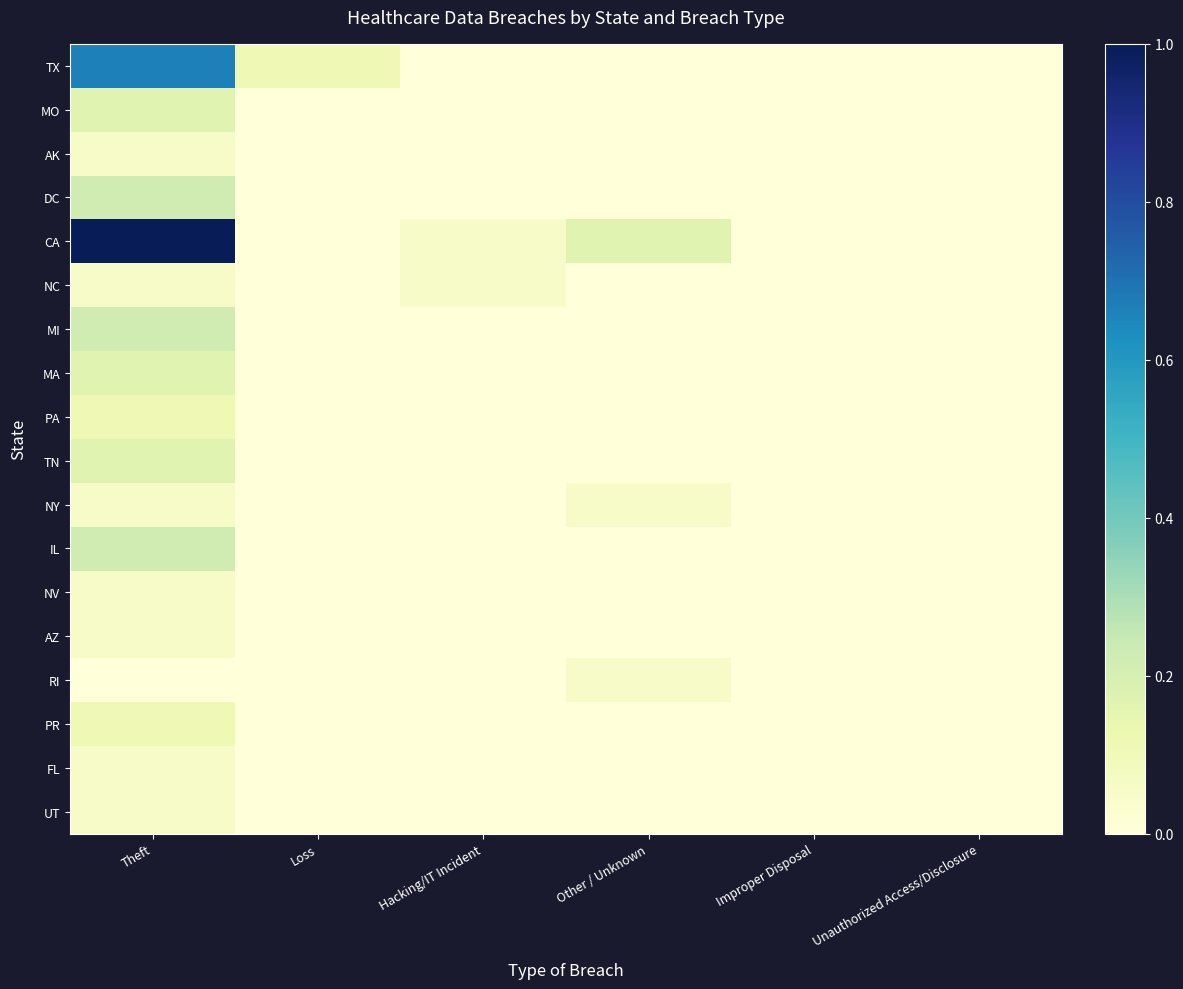

Reading left to right, extract all data points from this chart.

TX: Theft=0.7	Loss=0.1	Hacking/IT Incident=0.0	Other / Unknown=0.0	Improper Disposal=0.0	Unauthorized Access/Disclosure=0.0
MO: Theft=0.2	Loss=0.0	Hacking/IT Incident=0.0	Other / Unknown=0.0	Improper Disposal=0.0	Unauthorized Access/Disclosure=0.0
AK: Theft=0.1	Loss=0.0	Hacking/IT Incident=0.0	Other / Unknown=0.0	Improper Disposal=0.0	Unauthorized Access/Disclosure=0.0
DC: Theft=0.2	Loss=0.0	Hacking/IT Incident=0.0	Other / Unknown=0.0	Improper Disposal=0.0	Unauthorized Access/Disclosure=0.0
CA: Theft=1.0	Loss=0.0	Hacking/IT Incident=0.1	Other / Unknown=0.2	Improper Disposal=0.0	Unauthorized Access/Disclosure=0.0
NC: Theft=0.1	Loss=0.0	Hacking/IT Incident=0.1	Other / Unknown=0.0	Improper Disposal=0.0	Unauthorized Access/Disclosure=0.0
MI: Theft=0.2	Loss=0.0	Hacking/IT Incident=0.0	Other / Unknown=0.0	Improper Disposal=0.0	Unauthorized Access/Disclosure=0.0
MA: Theft=0.2	Loss=0.0	Hacking/IT Incident=0.0	Other / Unknown=0.0	Improper Disposal=0.0	Unauthorized Access/Disclosure=0.0
PA: Theft=0.1	Loss=0.0	Hacking/IT Incident=0.0	Other / Unknown=0.0	Improper Disposal=0.0	Unauthorized Access/Disclosure=0.0
TN: Theft=0.2	Loss=0.0	Hacking/IT Incident=0.0	Other / Unknown=0.0	Improper Disposal=0.0	Unauthorized Access/Disclosure=0.0
NY: Theft=0.1	Loss=0.0	Hacking/IT Incident=0.0	Other / Unknown=0.1	Improper Disposal=0.0	Unauthorized Access/Disclosure=0.0
IL: Theft=0.2	Loss=0.0	Hacking/IT Incident=0.0	Other / Unknown=0.0	Improper Disposal=0.0	Unauthorized Access/Disclosure=0.0
NV: Theft=0.1	Loss=0.0	Hacking/IT Incident=0.0	Other / Unknown=0.0	Improper Disposal=0.0	Unauthorized Access/Disclosure=0.0
AZ: Theft=0.1	Loss=0.0	Hacking/IT Incident=0.0	Other / Unknown=0.0	Improper Disposal=0.0	Unauthorized Access/Disclosure=0.0
RI: Theft=0.0	Loss=0.0	Hacking/IT Incident=0.0	Other / Unknown=0.1	Improper Disposal=0.0	Unauthorized Access/Disclosure=0.0
PR: Theft=0.1	Loss=0.0	Hacking/IT Incident=0.0	Other / Unknown=0.0	Improper Disposal=0.0	Unauthorized Access/Disclosure=0.0
FL: Theft=0.1	Loss=0.0	Hacking/IT Incident=0.0	Other / Unknown=0.0	Improper Disposal=0.0	Unauthorized Access/Disclosure=0.0
UT: Theft=0.1	Loss=0.0	Hacking/IT Incident=0.0	Other / Unknown=0.0	Improper Disposal=0.0	Unauthorized Access/Disclosure=0.0